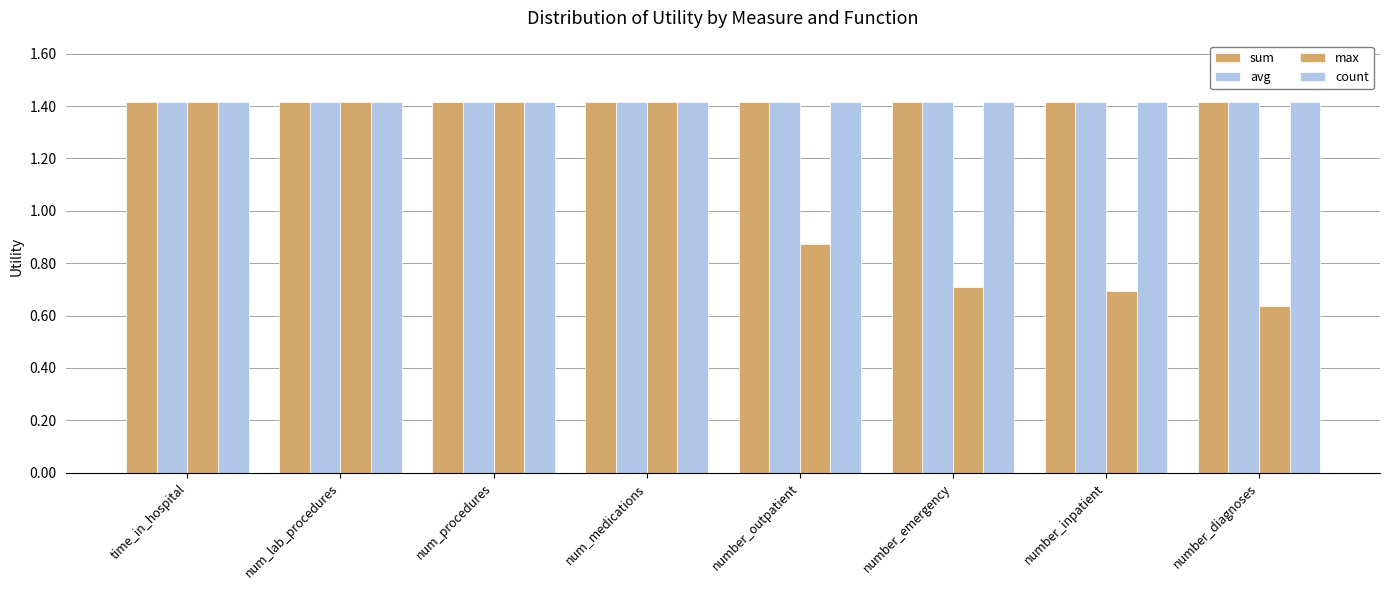

At which category is the sum across all series the highest?

time_in_hospital